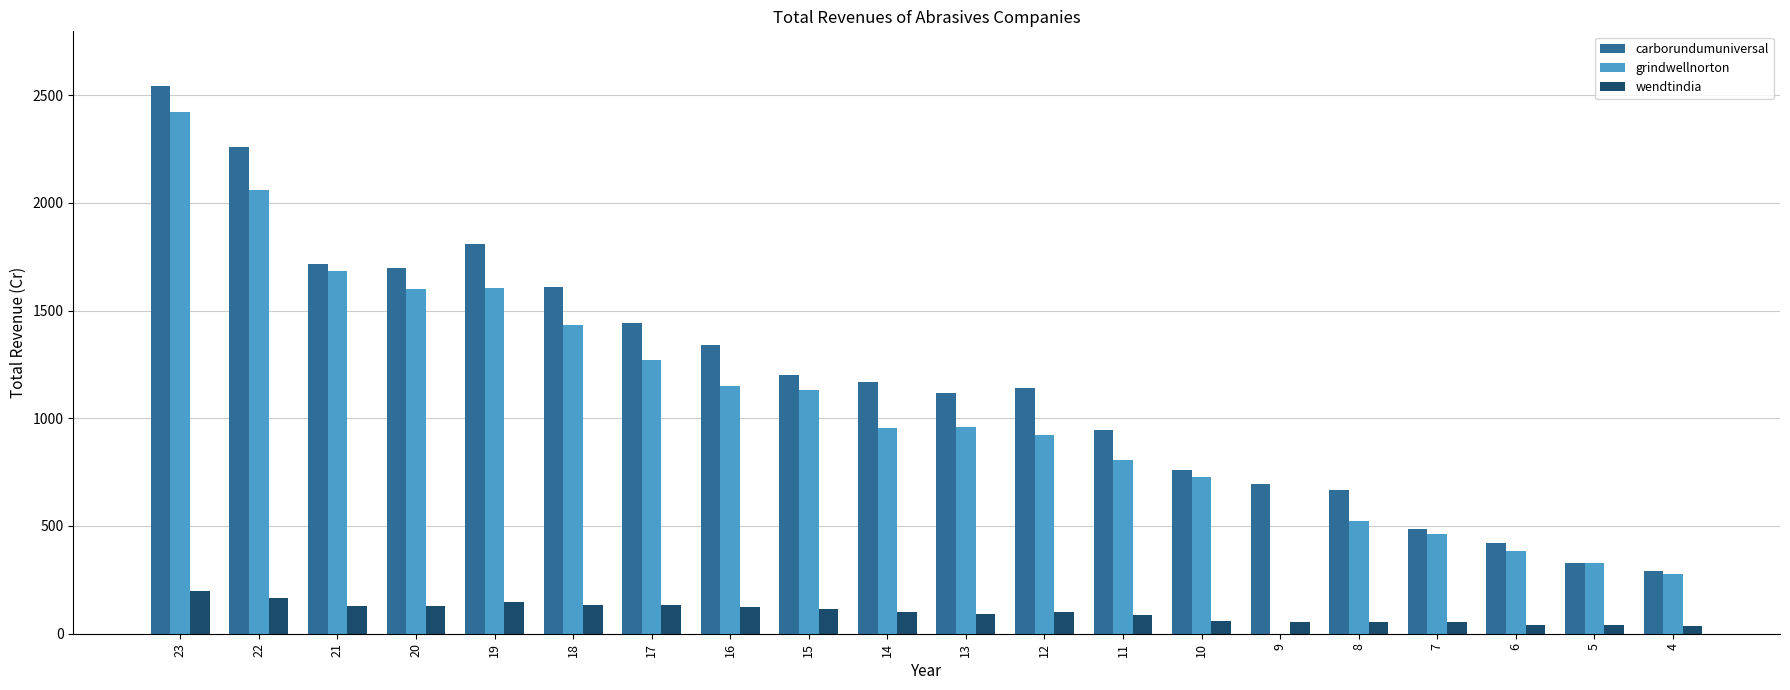

Which series changed the most between 21 and 18?

grindwellnorton